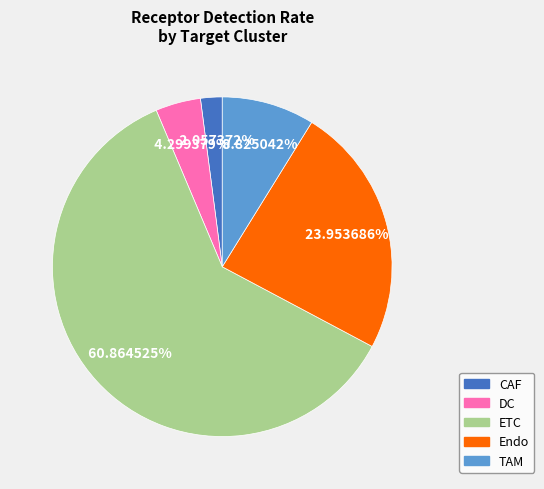

To the nearest percent, what is the difference between the TAM and CAF slice percentages?

7%